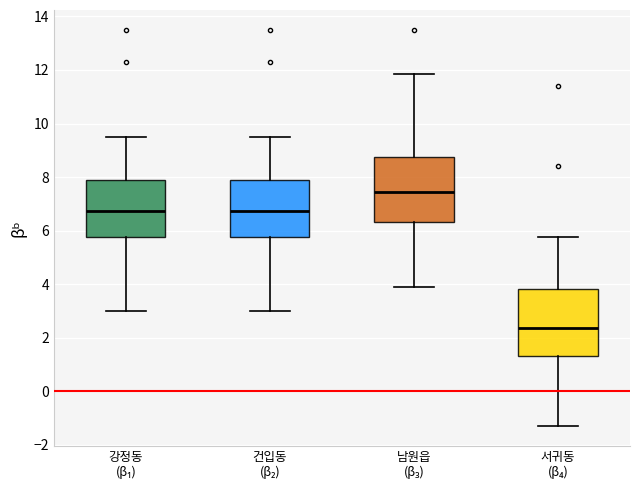

Which box's median line is the highest?

남원읍 (β₃)